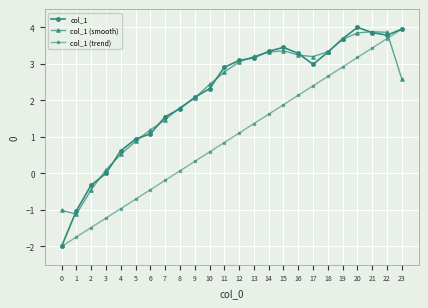

What is the maximum value for col_1?

4.0